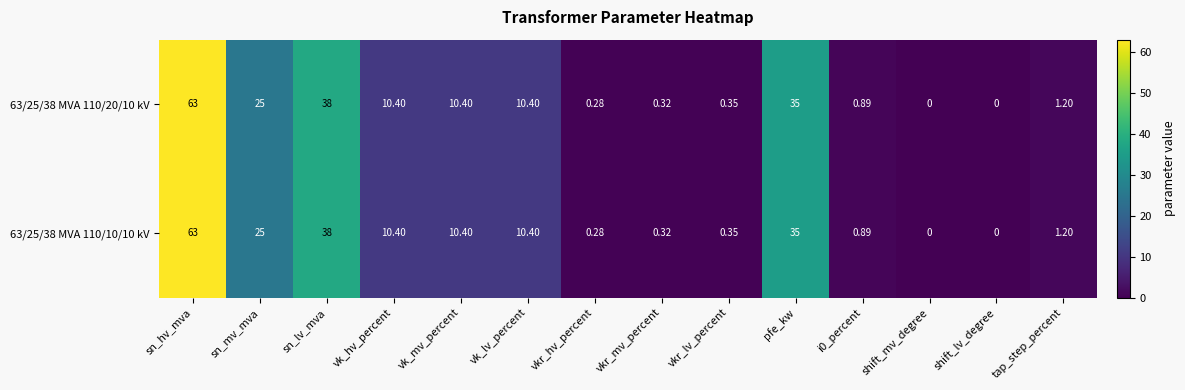

At which category is the sum across all series the highest?

sn_hv_mva